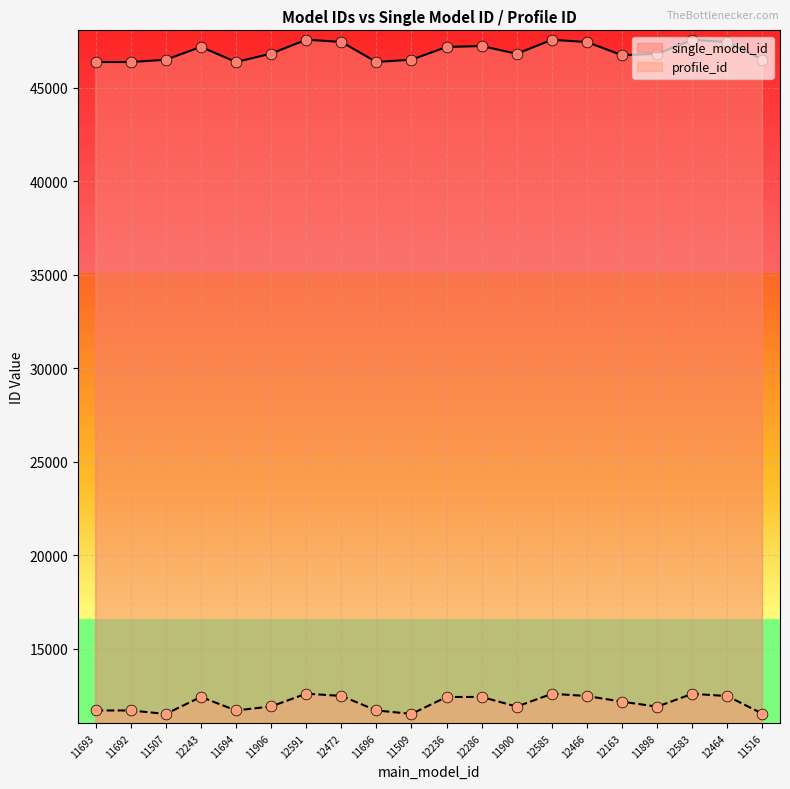

Which series has the largest Y range (max minus min)?

single_model_id